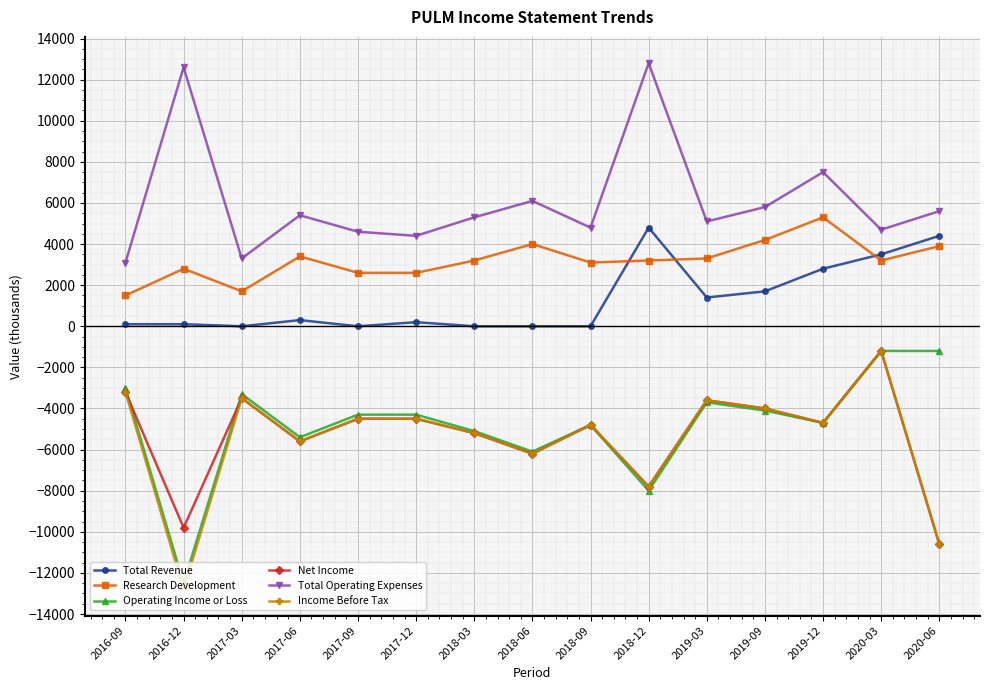

True or false: Research Development has a value of 2600 at 2017-09.

True